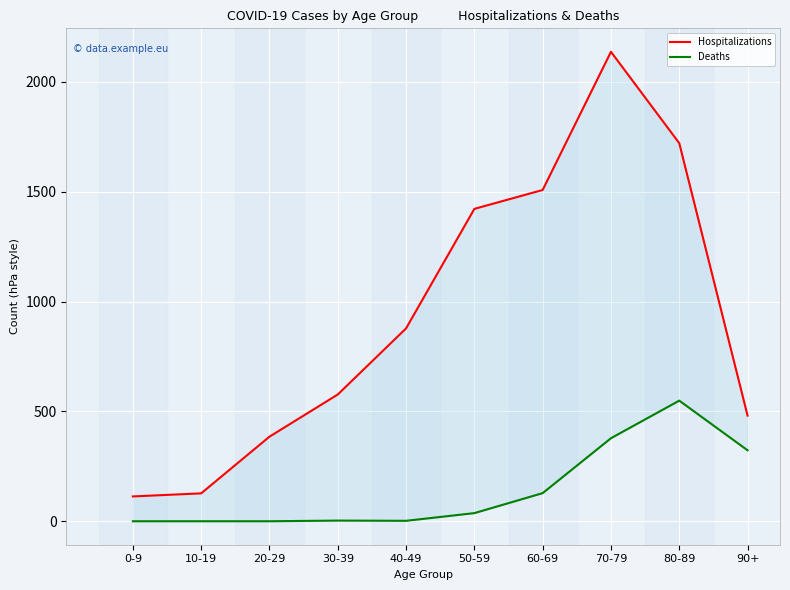

What is the spread (max minus min) of values at 60-69?

1380